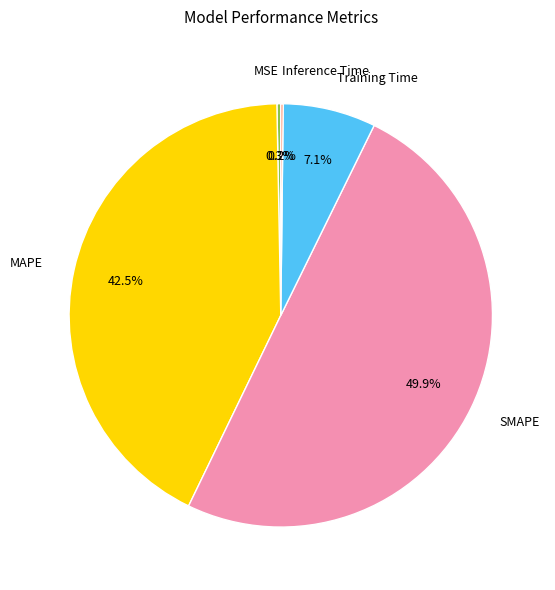

True or false: SMAPE accounts for 64% of the total.

False